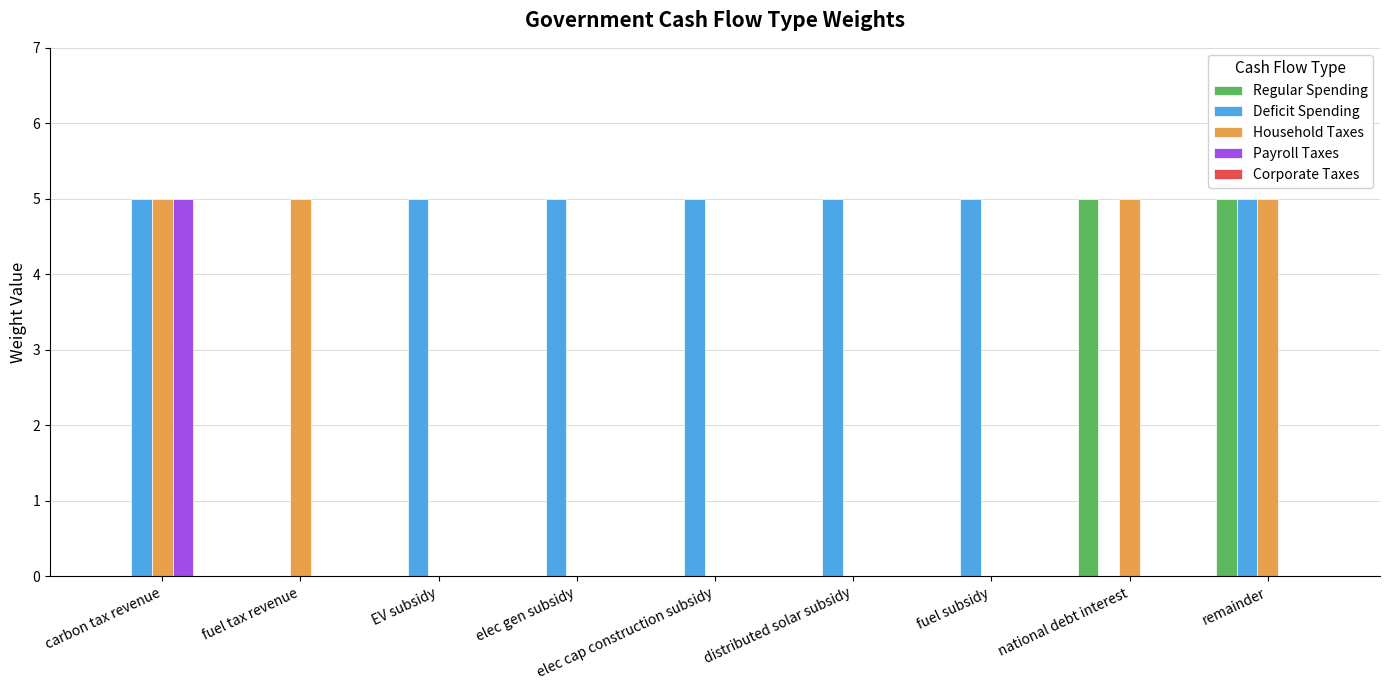

Count the Regular Spending values in the range 0 to 1.

7